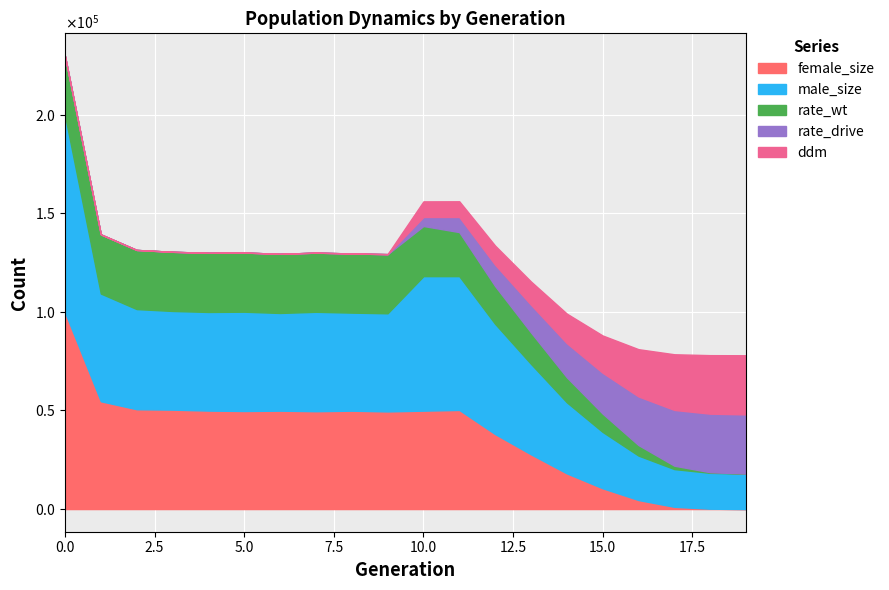

What is the approximate value of male_size at 0?

99894.0